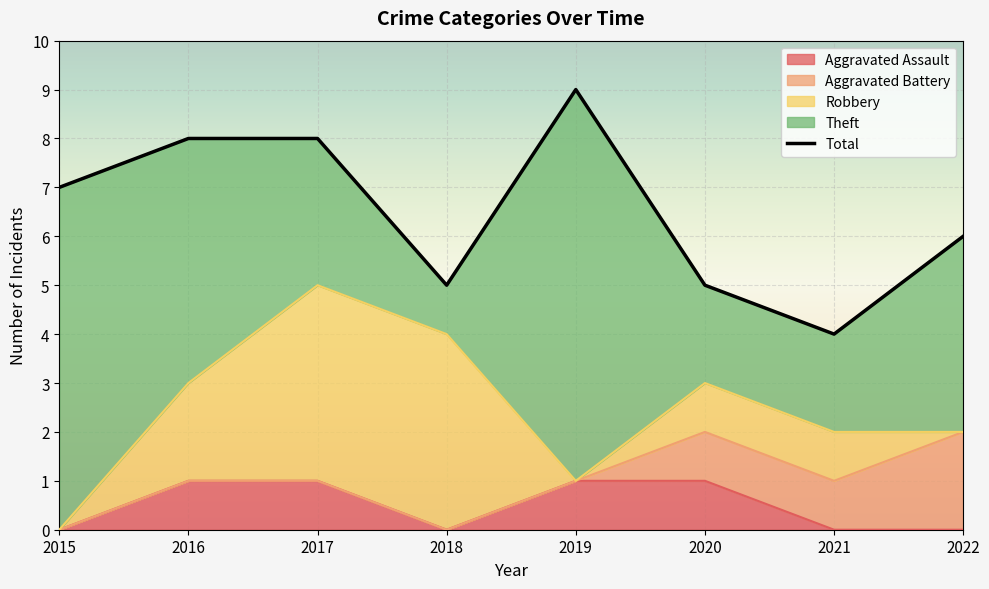

List the labels in order of Aggravated Assault value, smallest first.

2015, 2018, 2021, 2022, 2016, 2017, 2019, 2020